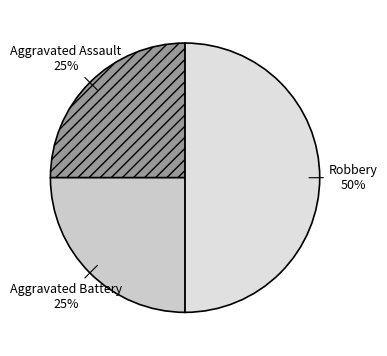

How many segments does this pie chart have?

3